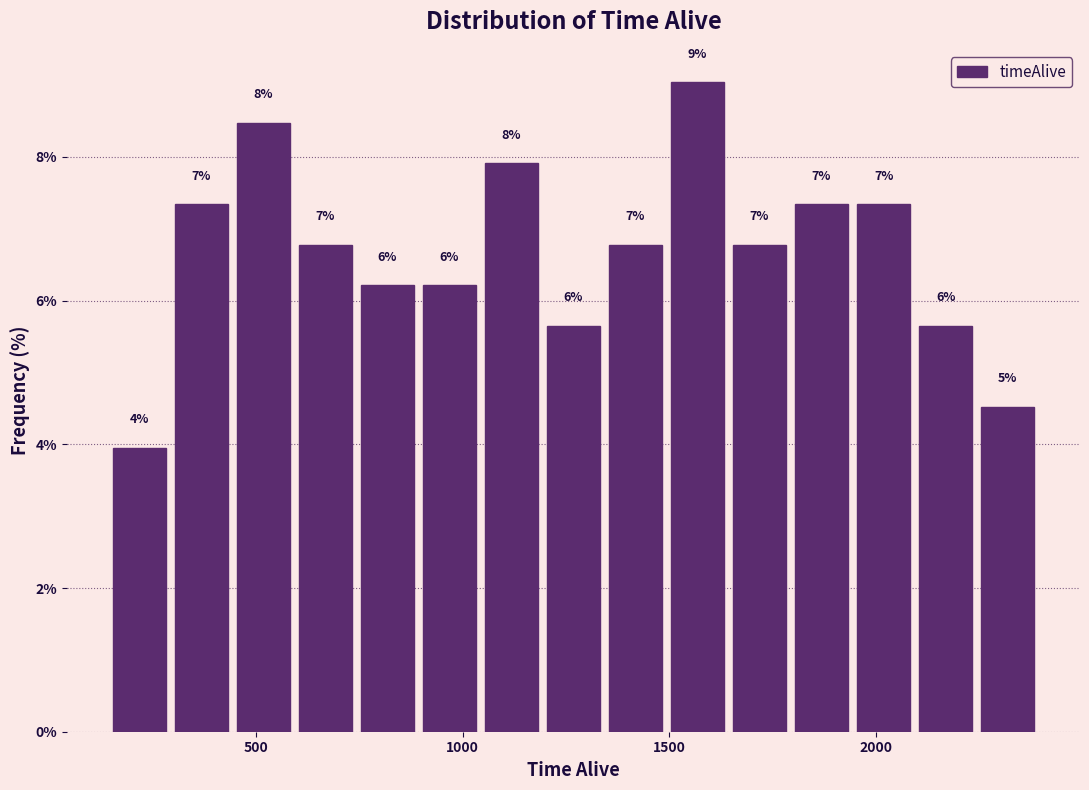

Read against the x-axis, roughly where is the centre of the tallest bar?

1550